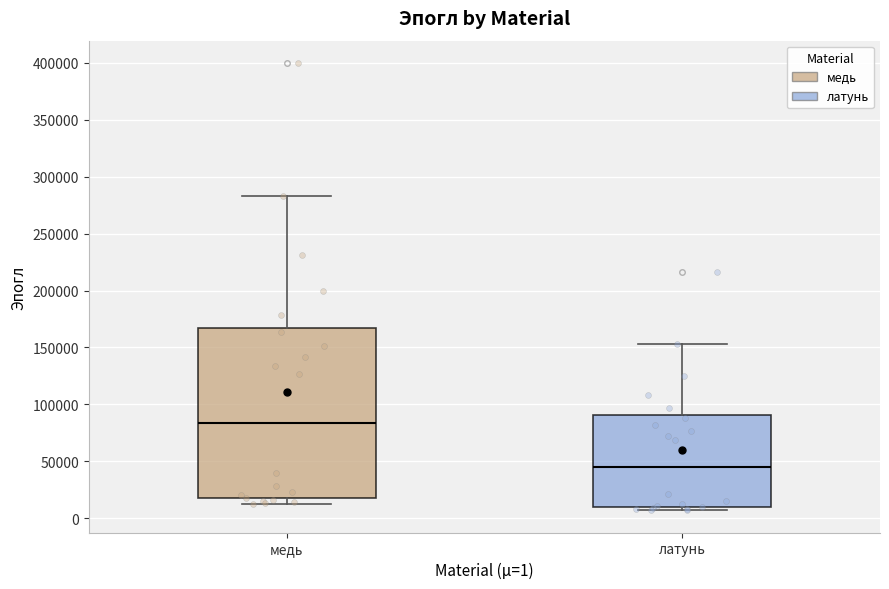

Reading left to right, transcribe this box plot: for each box, give where its median line is, the range the box spans, and where its two whiskers end, as read against the y-axis. The values are not printed on the chart, so give them approximately, as read against the axis.

медь: median 85000, box 15000 to 165000, whiskers 15000 (just below the box's lower edge) to 285000
латунь: median 45000, box 10000 to 90000, whiskers 5000 to 155000